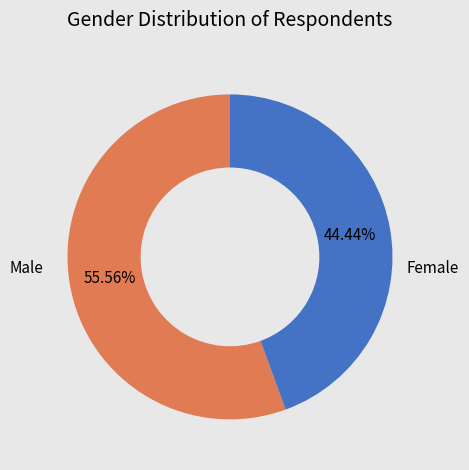

Which slice represents more than half of the pie?

Female